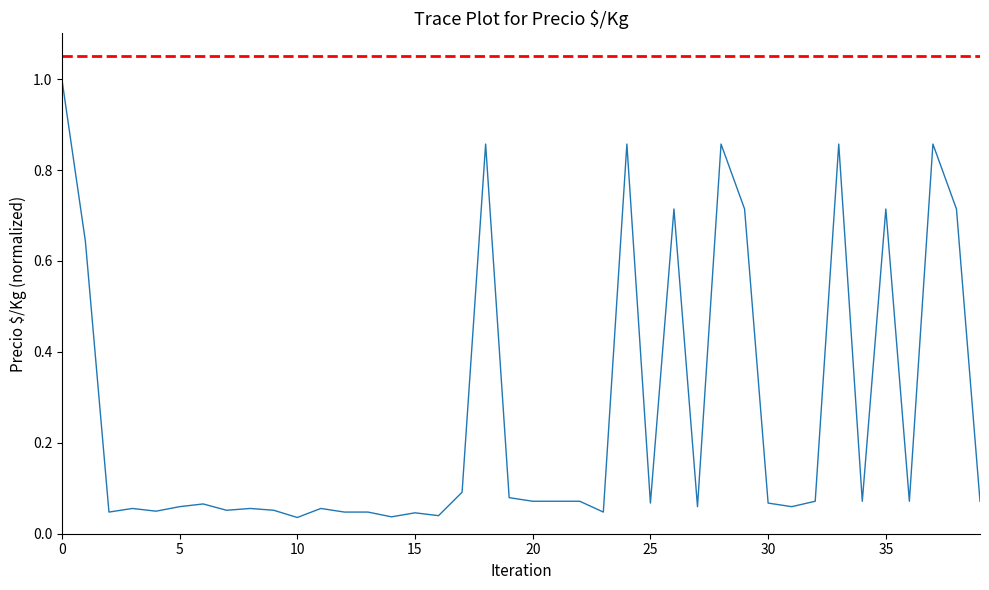

What is the maximum value shown in the chart?

1.0